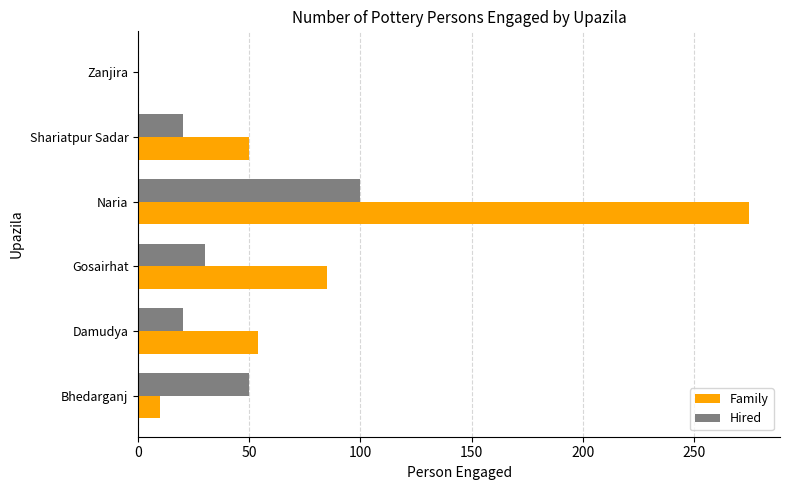

The Family series shows 50 at Shariatpur Sadar. True or false?

True